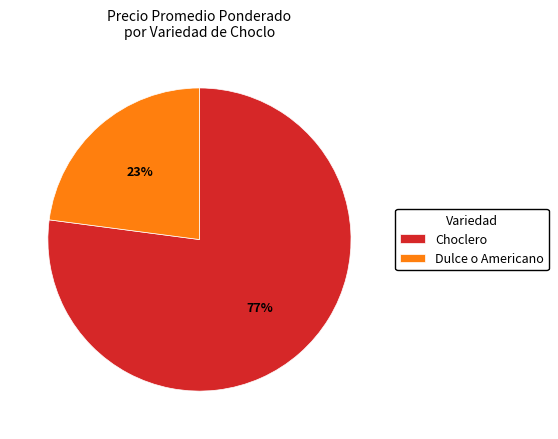

Is the sum of Choclero and Dulce o Americano greater than half?

Yes